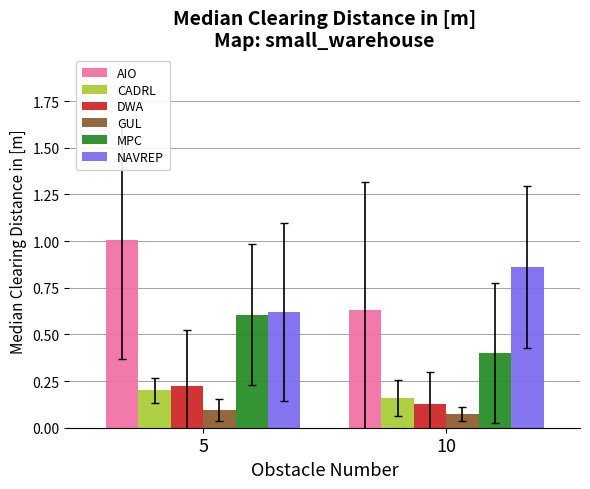

What is the total value across all series at 5?

2.7